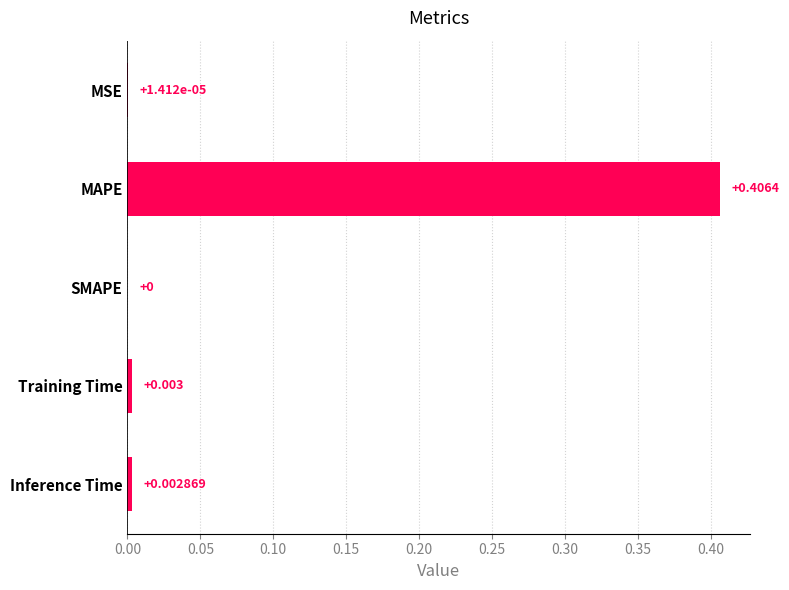

Which label corresponds to the largest value in the chart?

MAPE